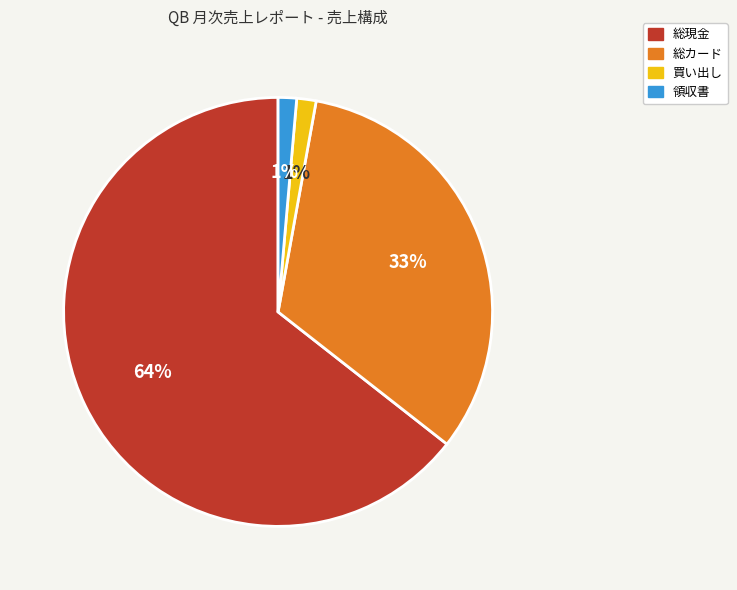

Which category has the biggest portion of the pie?

総現金